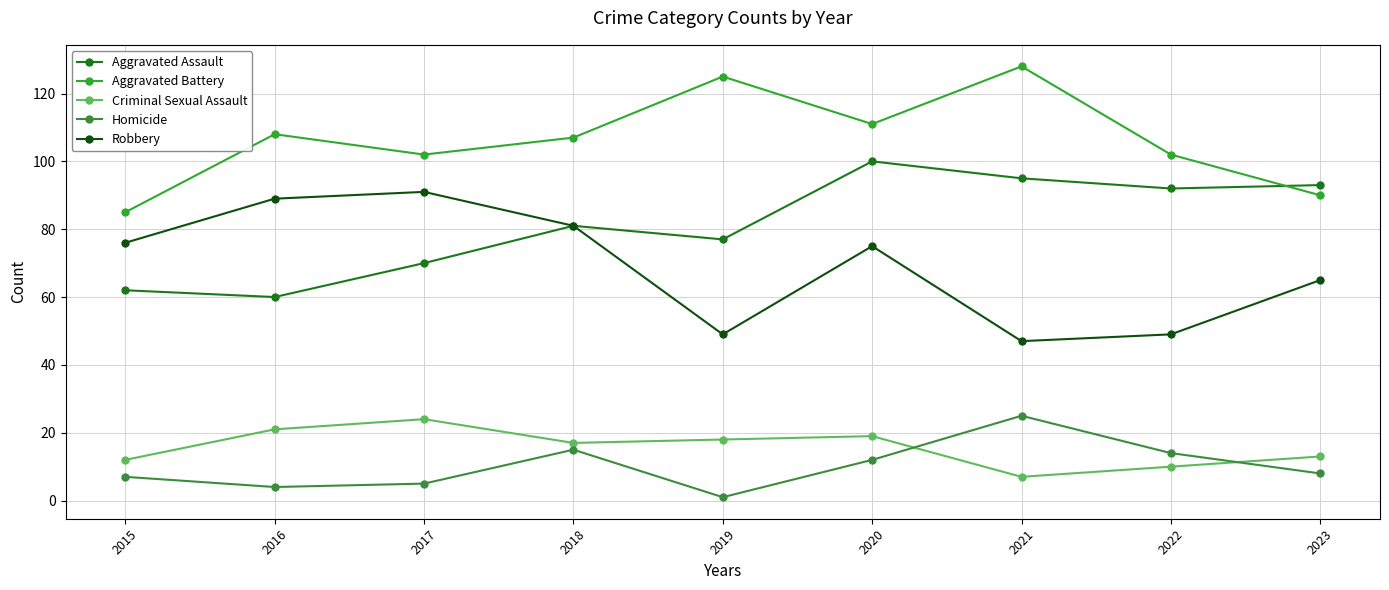

Where does the Homicide series first go above 8?

2018